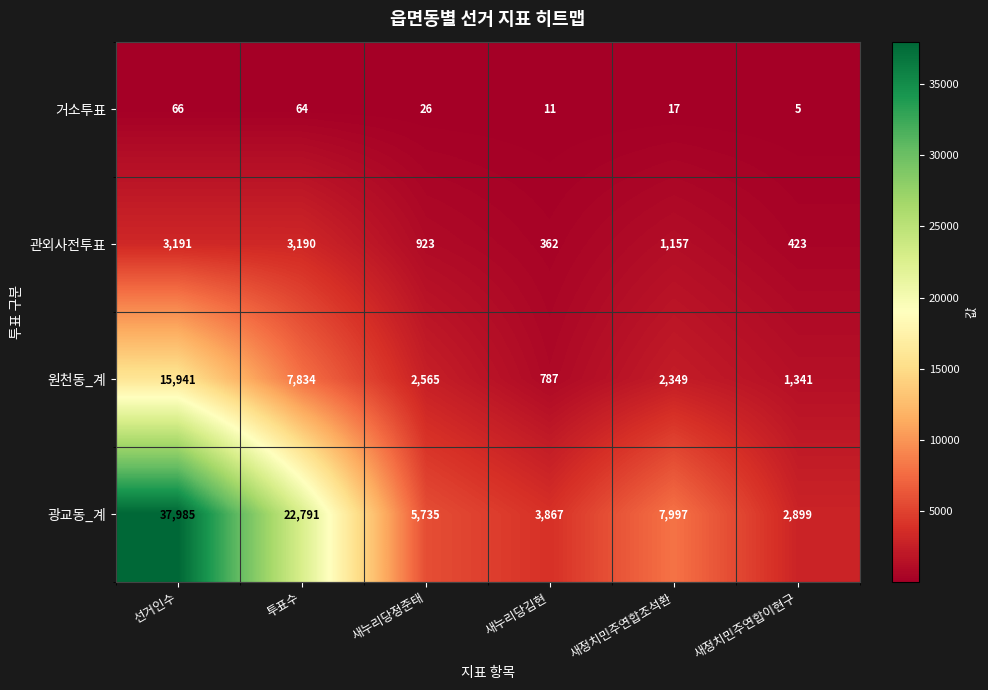

Where is 광교동_계 nearest to the value 20442?

투표수